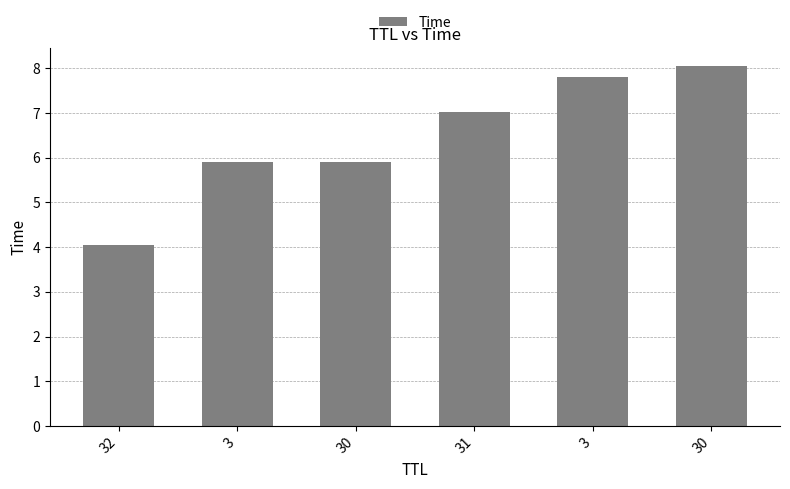

Between 3 and 3, which is larger?

3